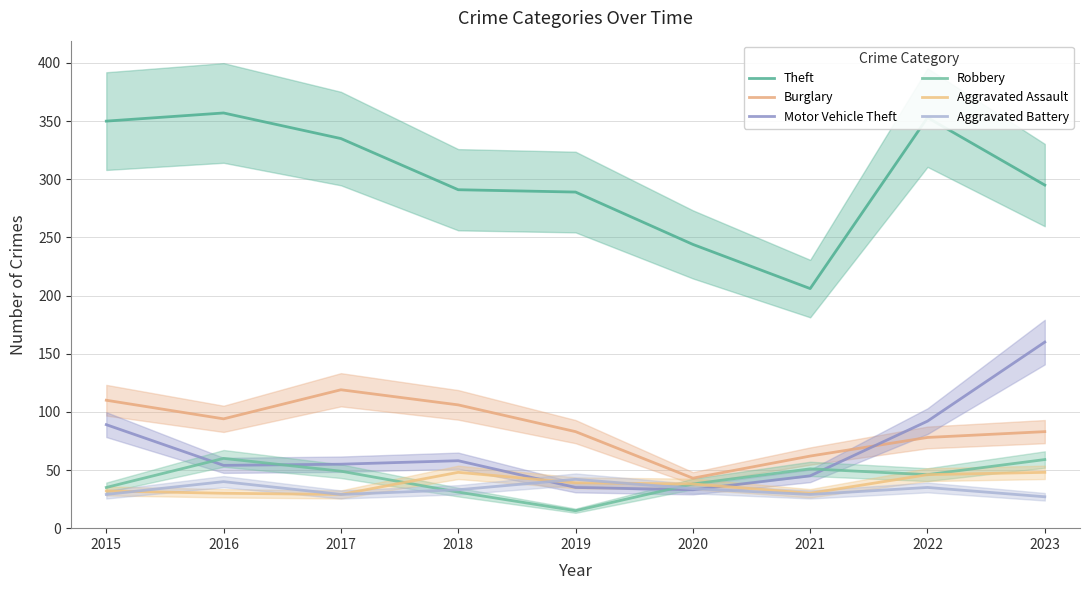

At which label is Aggravated Battery closest to 34?

2020